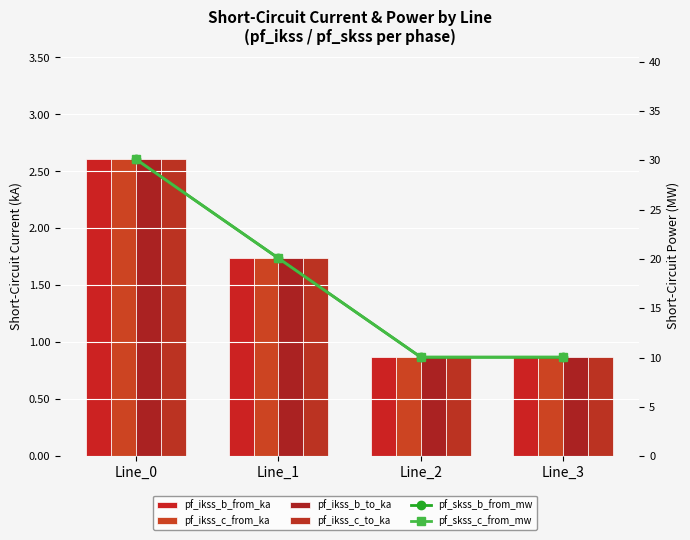

What is the sum of the pf_ikss_b_to_ka values at Line_0 and Line_3?

3.5